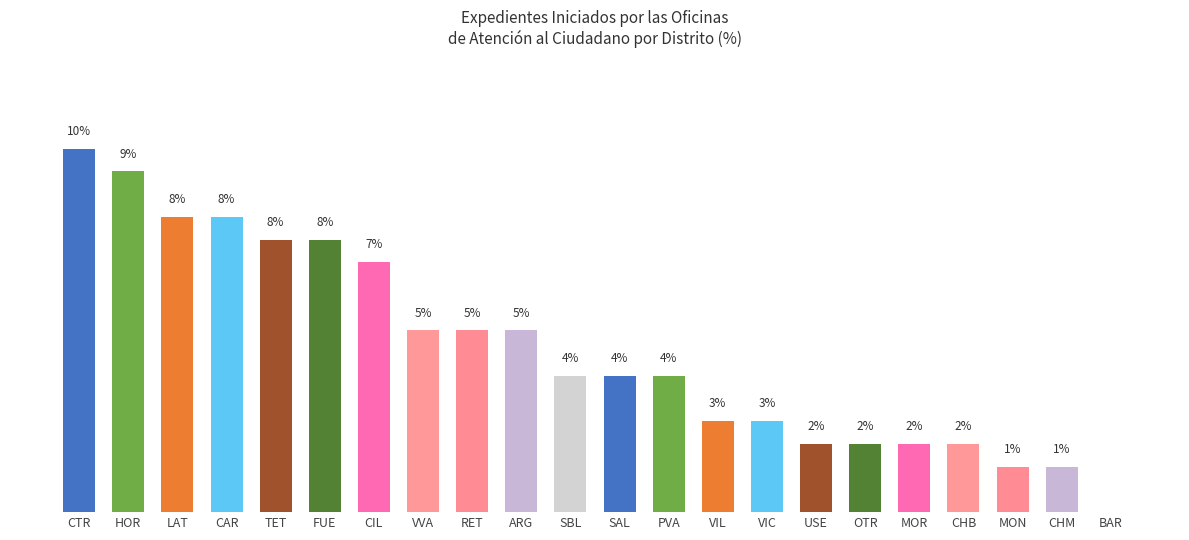

The value at TET is 7.6. True or false?

True